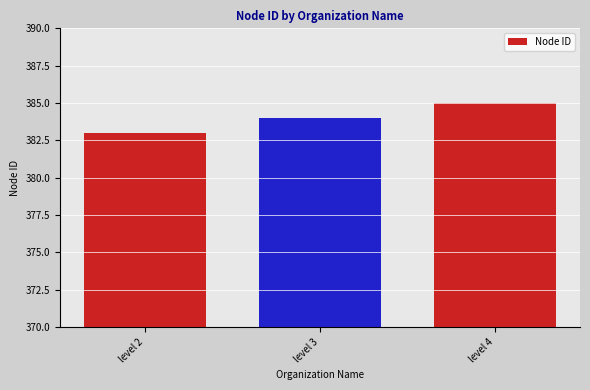

What is the smallest value displayed?

383